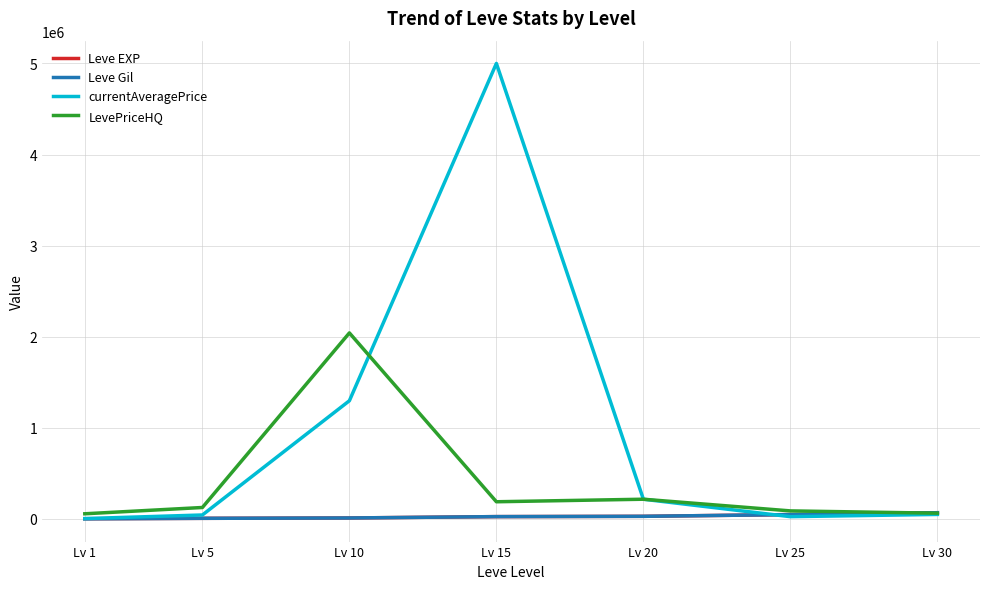

What is the difference between the highest and lowest values at Lv 5?

118970